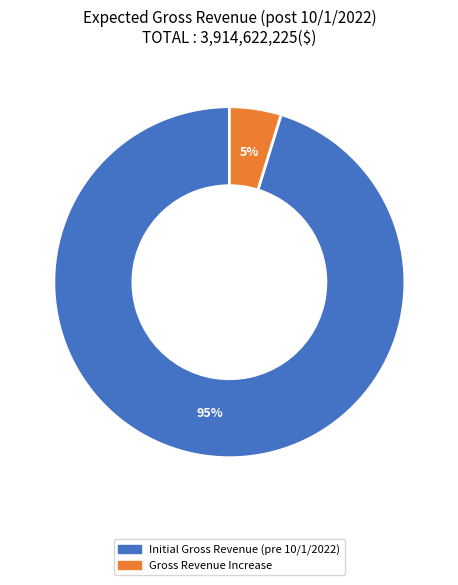

Which slice represents more than half of the pie?

Initial Gross Revenue (pre 10/1/2022)